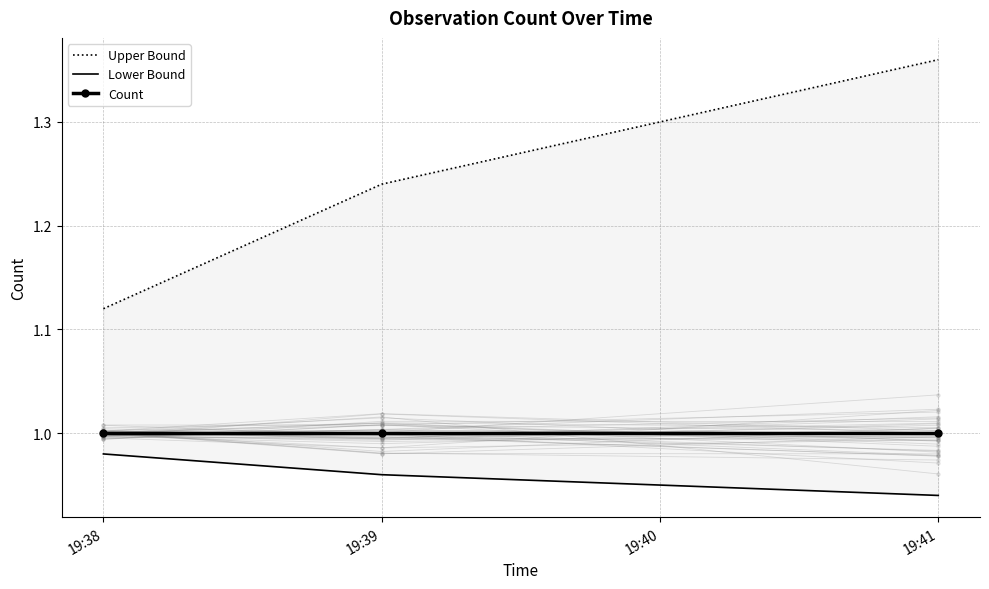

Which series has the largest total across all categories?

Upper Bound